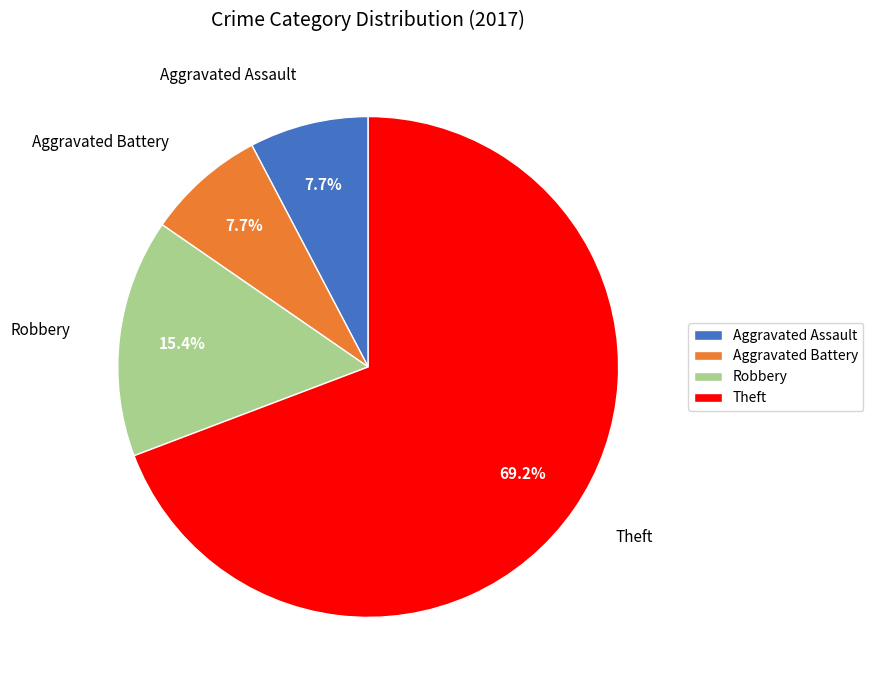

Which category has the biggest portion of the pie?

Theft